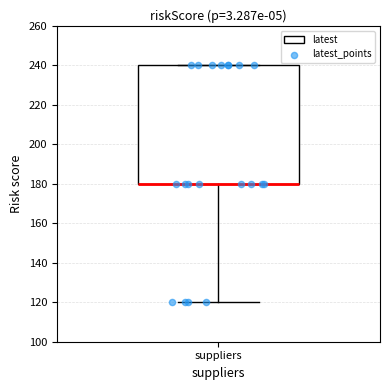

Where is the upper edge of the box for suppliers on the y-axis? The values are not printed on the chart, so give them approximately, as read against the axis.

240